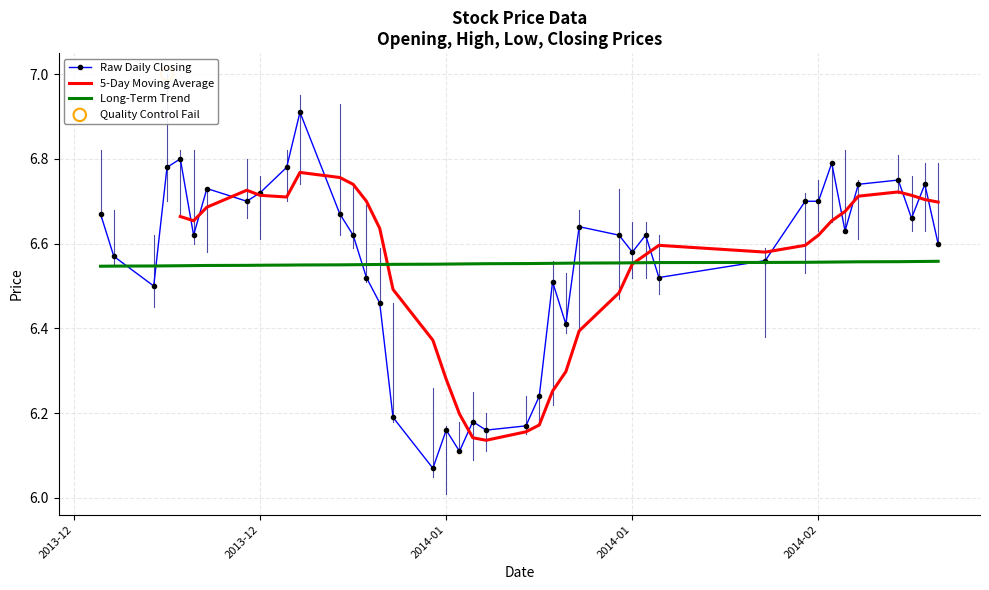

Which series has the largest total across all categories?

Raw Daily Closing